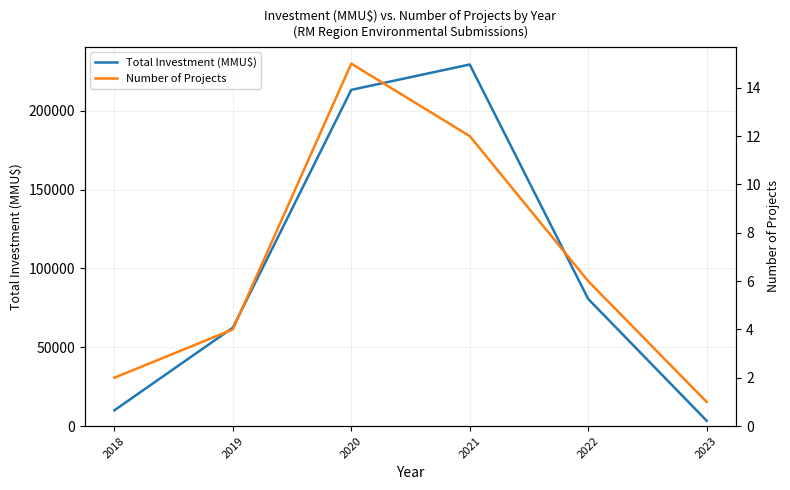

What is the highest value of the Number of Projects series?

15